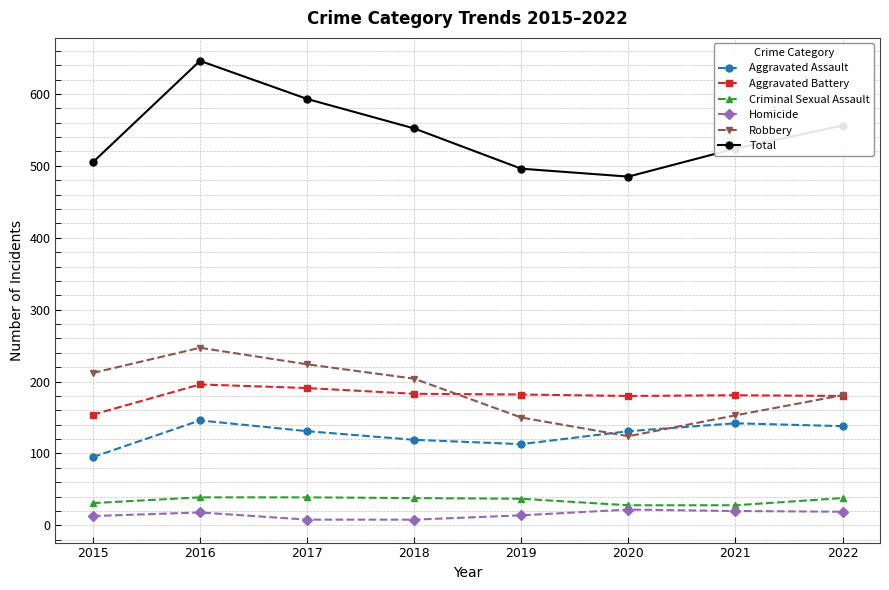

At which label does Total first exceed 552?

2016